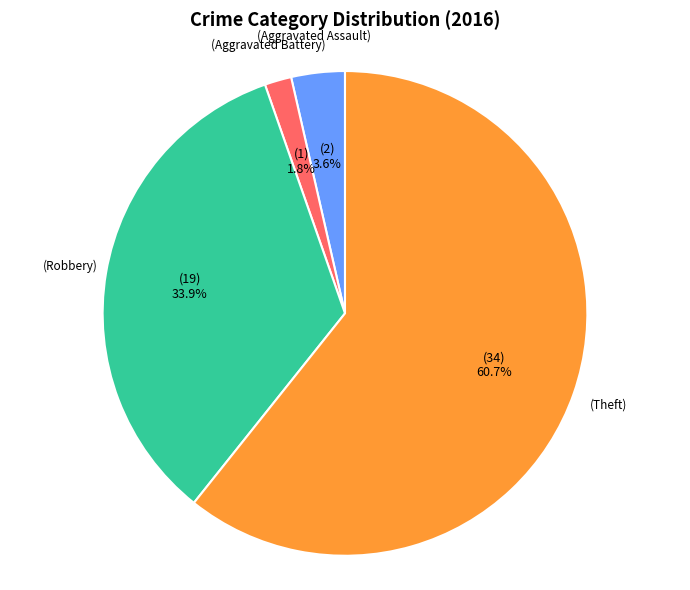

Is there any slice that represents more than half of the pie?

Yes